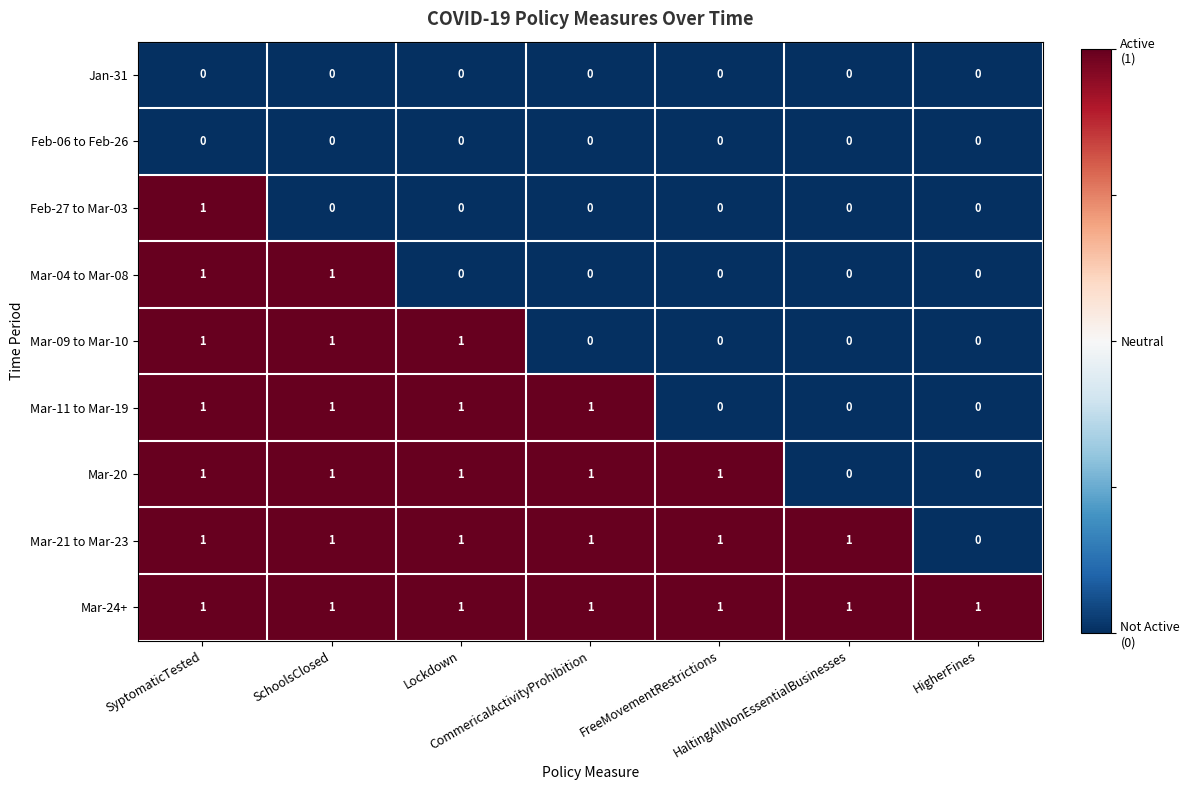

At how many categories does at least one series exceed 0?

7